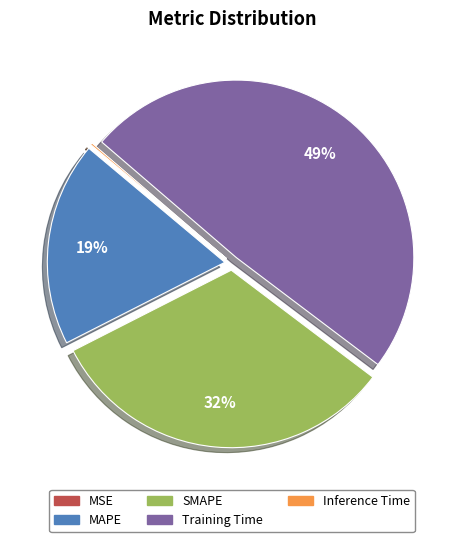

To the nearest percent, what is the combined percentage of Training Time and SMAPE?

81%